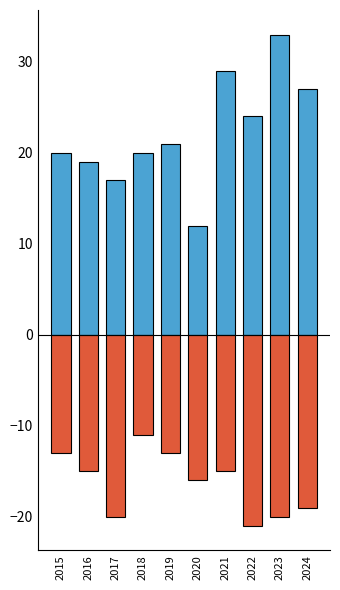

What is the total value across all series at 2019?

8